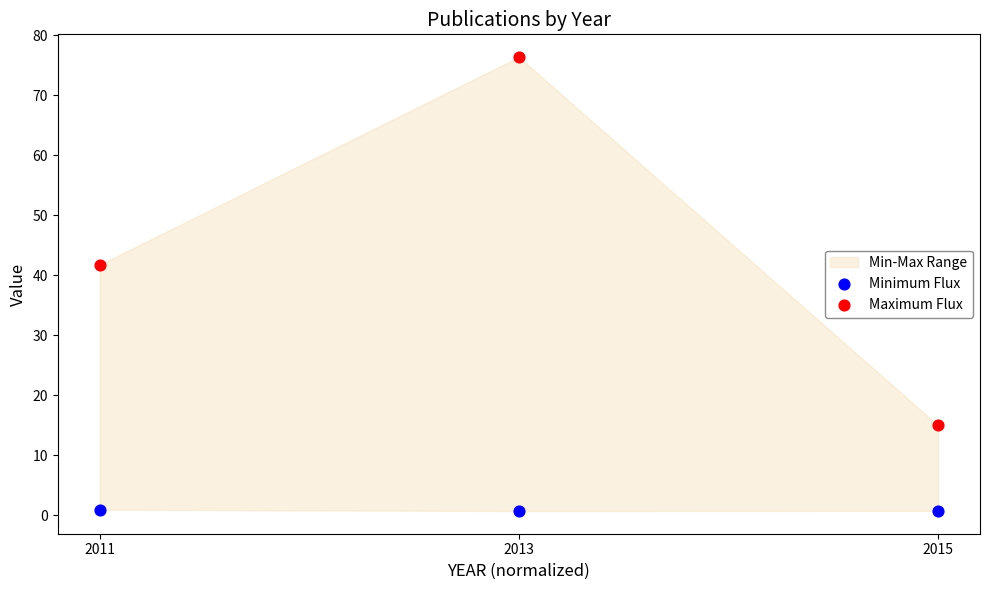

Which series reaches the maximum Y coordinate?

Maximum Flux